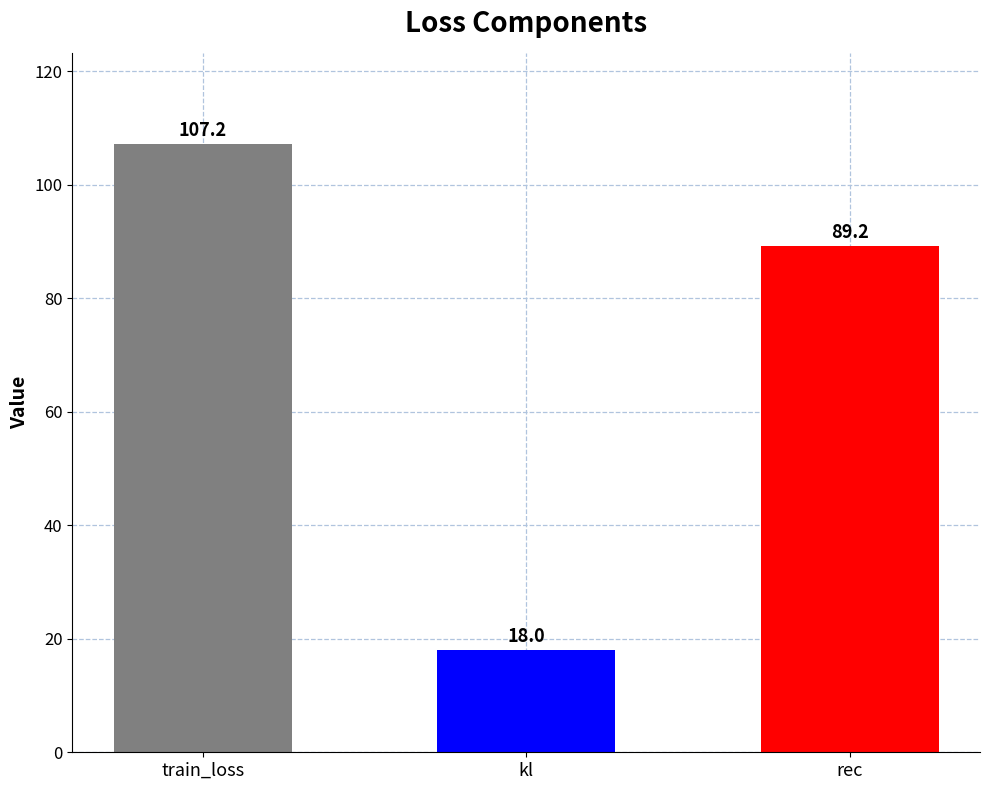

List the labels in order of value, largest first.

train_loss, rec, kl